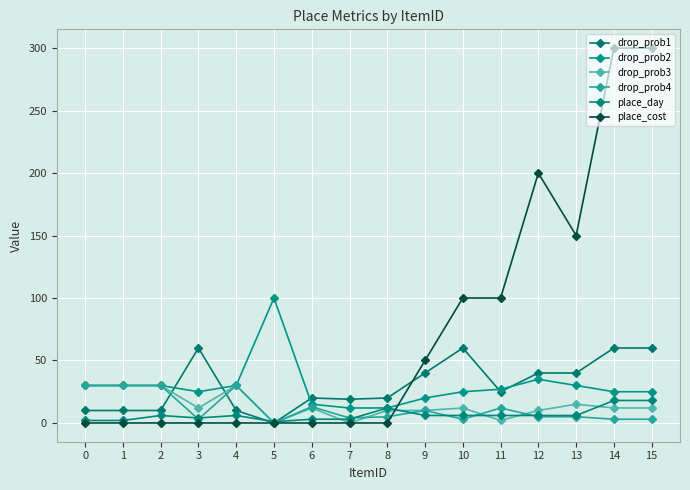

In place_cost, how many points are higher than both neighbors (excluding endpoints)?

1